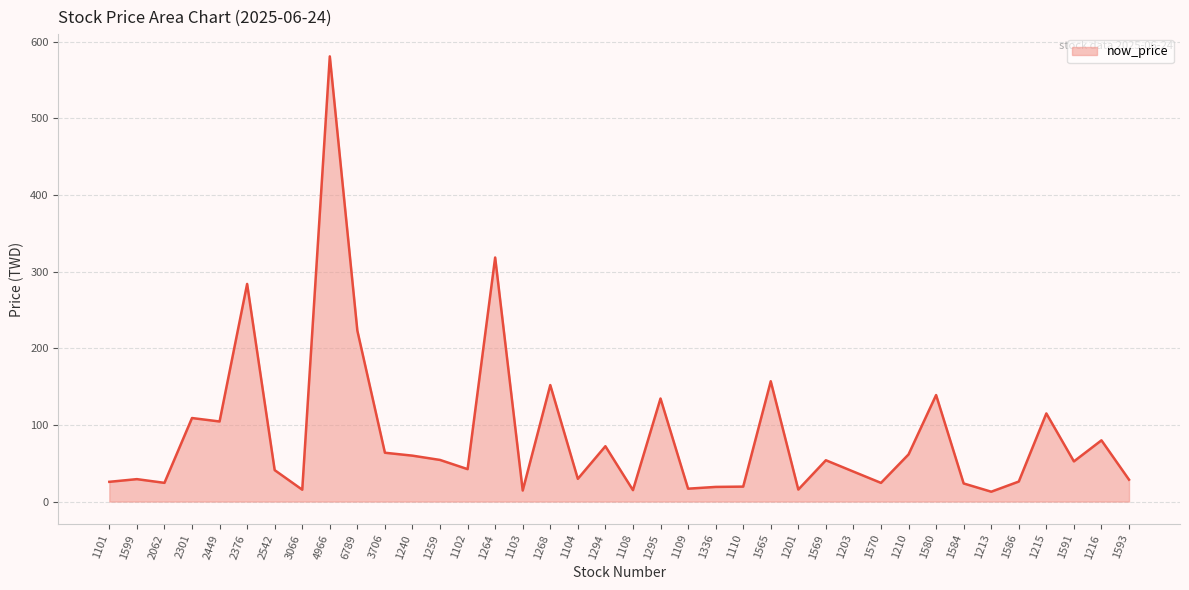

What position from the right is 1108?

19